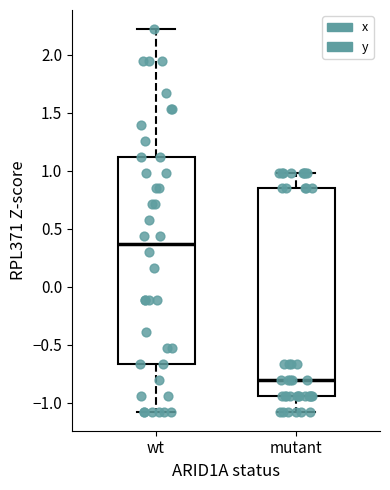

Reading left to right, transcribe this box plot: for each box, give where its median line is, the range the box spans, and where its two whiskers end, as read against the y-axis. The values are not printed on the chart, so give them approximately, as read against the axis.

wt: median 0.35, box -0.65 to 1.10, whiskers -1.10 to 2.20
mutant: median -0.80, box -0.95 to 0.85, whiskers -1.10 to 1.00